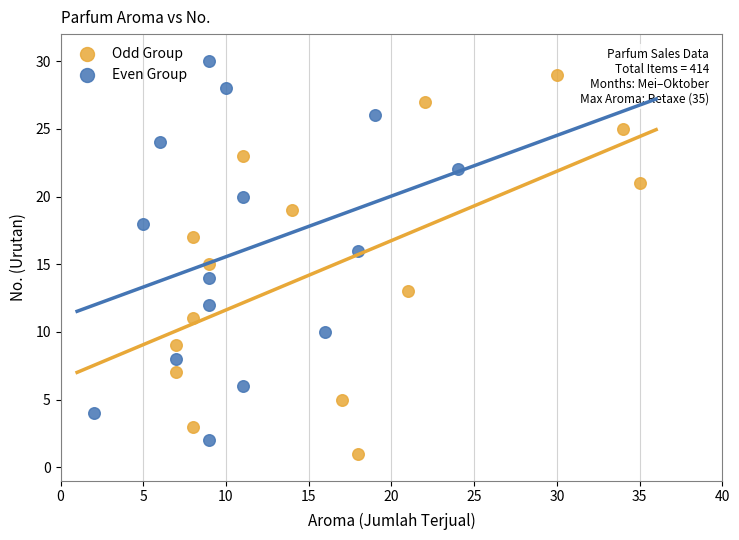

What are all the series names shown in the legend?

Odd Group, Even Group